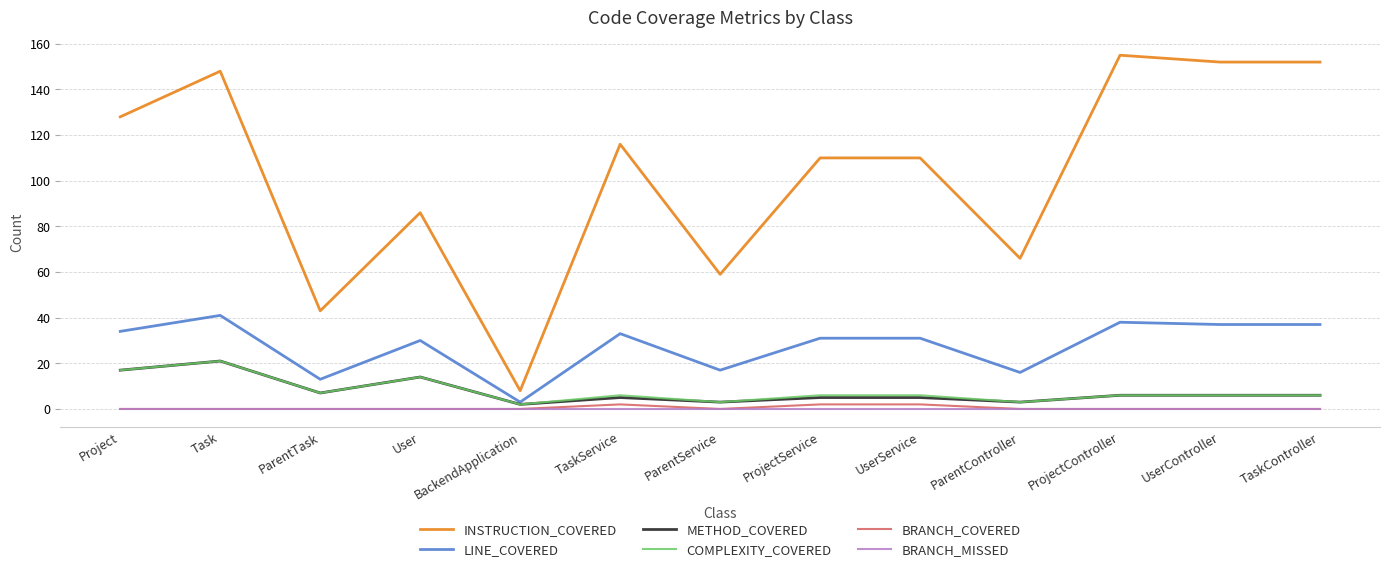

Count the number of data series in this chart.

6